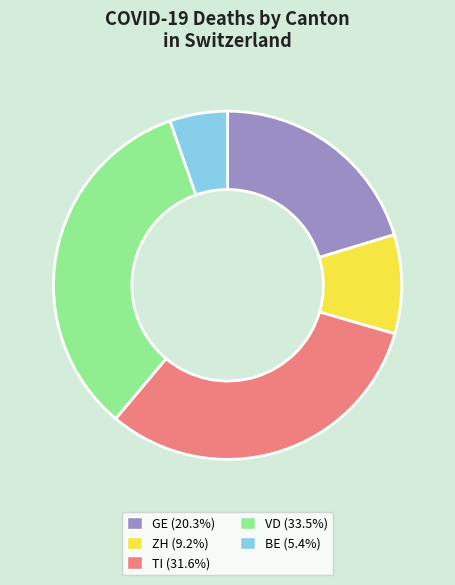

What is the largest slice in the pie chart?

VD